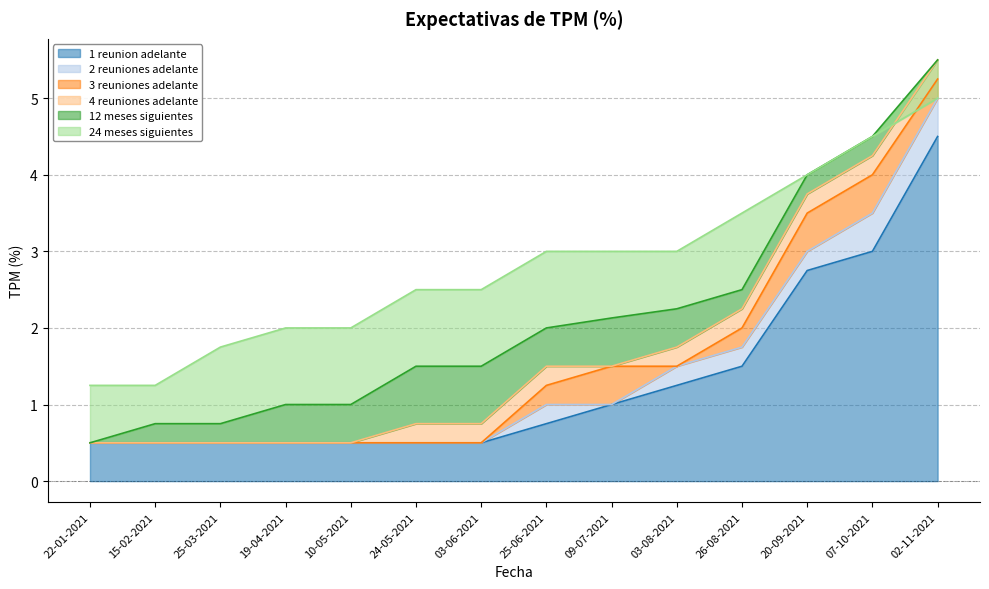

The value of 24 meses siguientes at 25-06-2021 is 3.0. True or false?

True